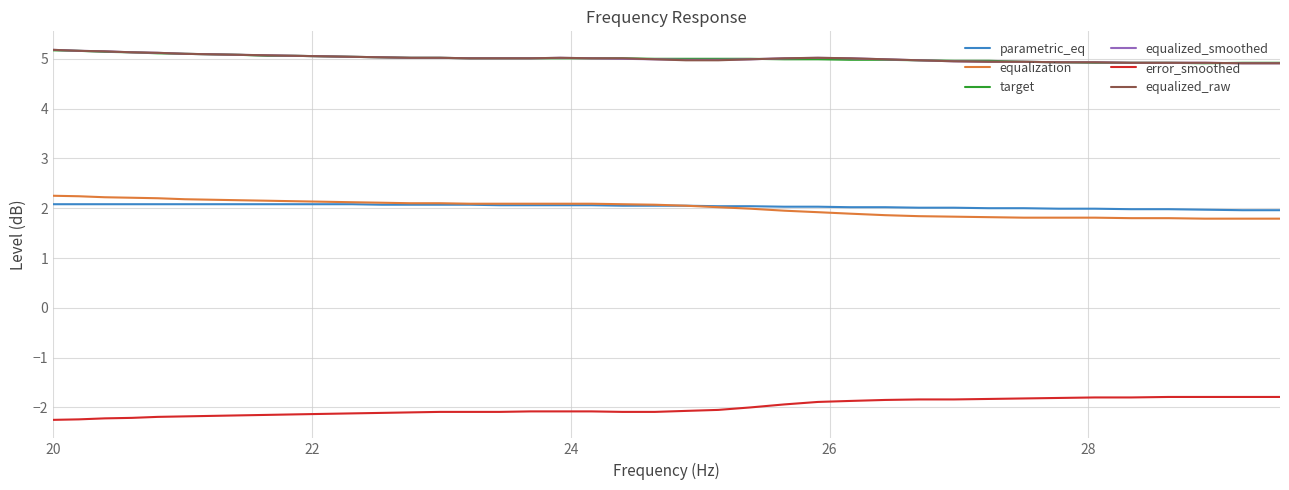

How many categories are shown in the chart?

40